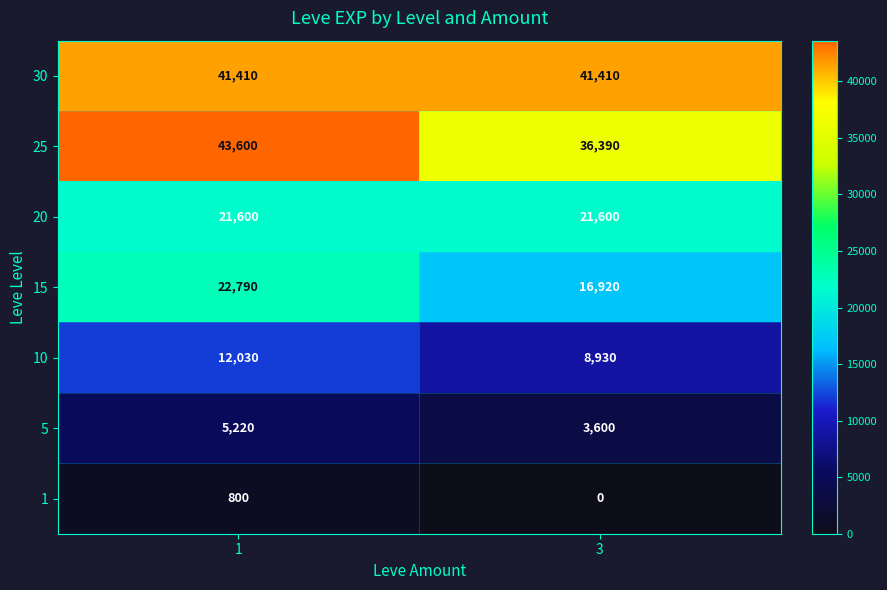

At which category is the sum across all series the highest?

1